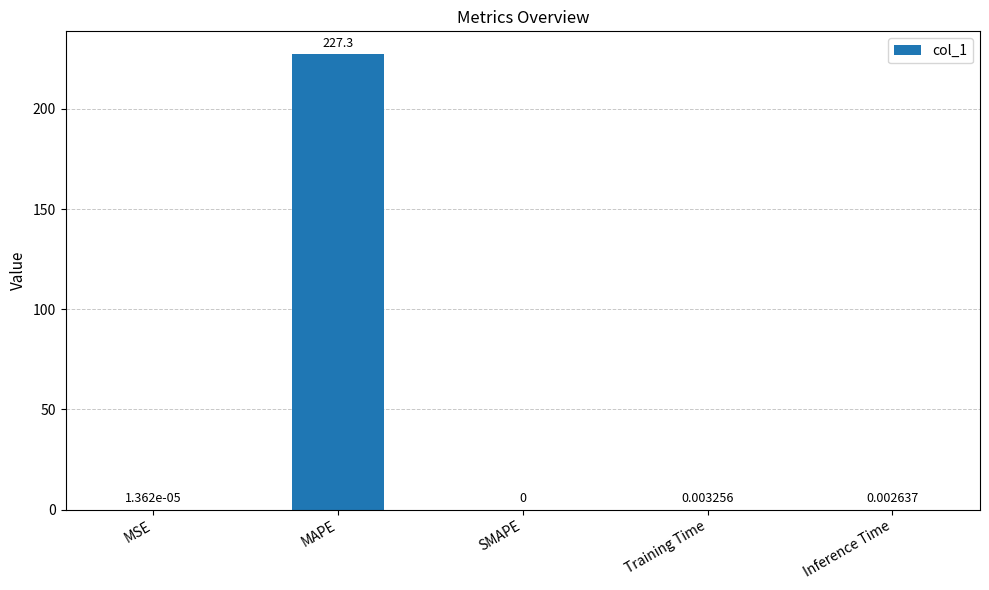

Which category has the highest value across all series?

MAPE